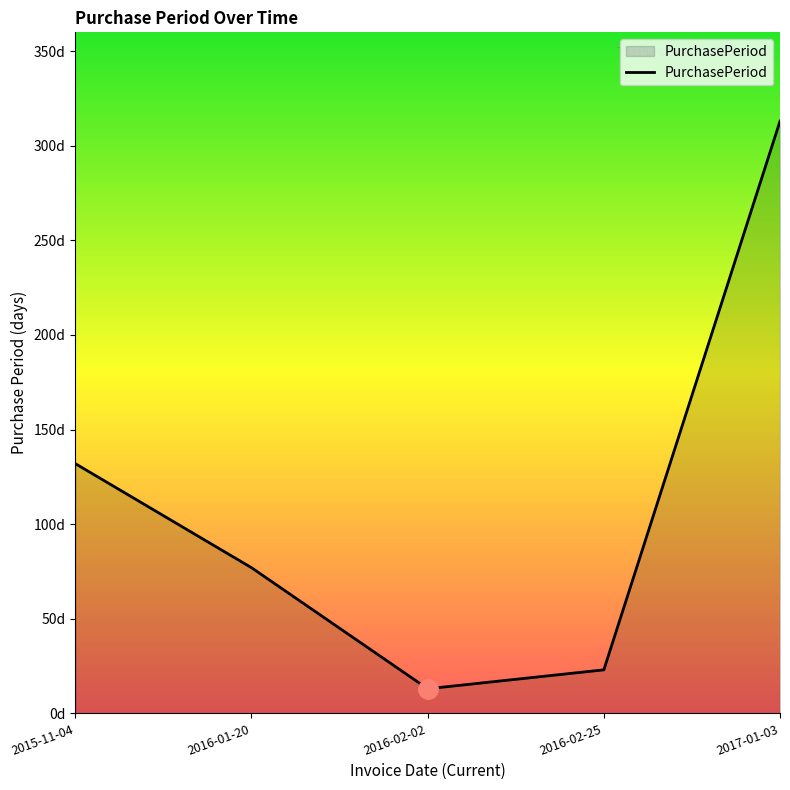

What is the value of the 5th point from the left?

313